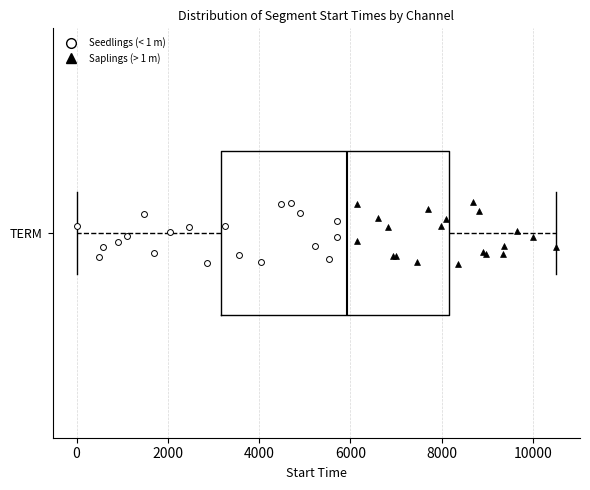

Read this box plot against the x-axis: the position of the median line, the range covered by the box, and the ends of both whiskers. The values are not printed on the chart, so give them approximately, as read against the axis.

median 6000, box 3200 to 8200, whiskers 0 to 10600